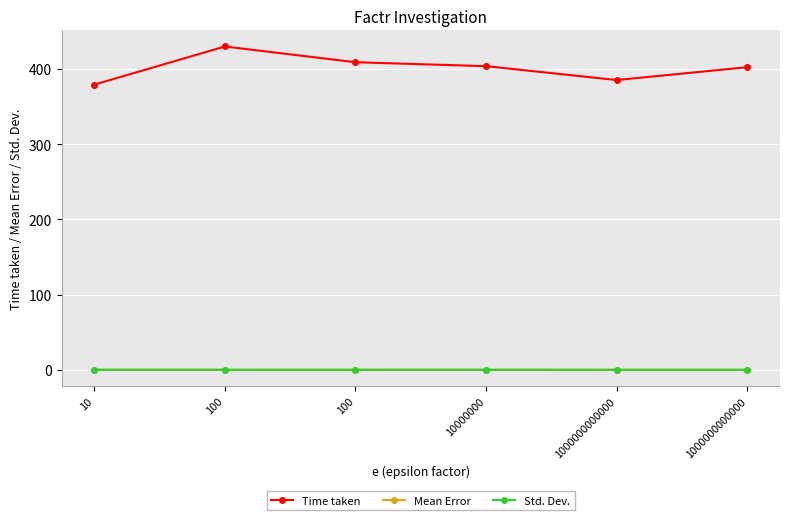

Rank the series at 1000000000000 from lowest to highest value.

Mean Error, Std. Dev., Time taken